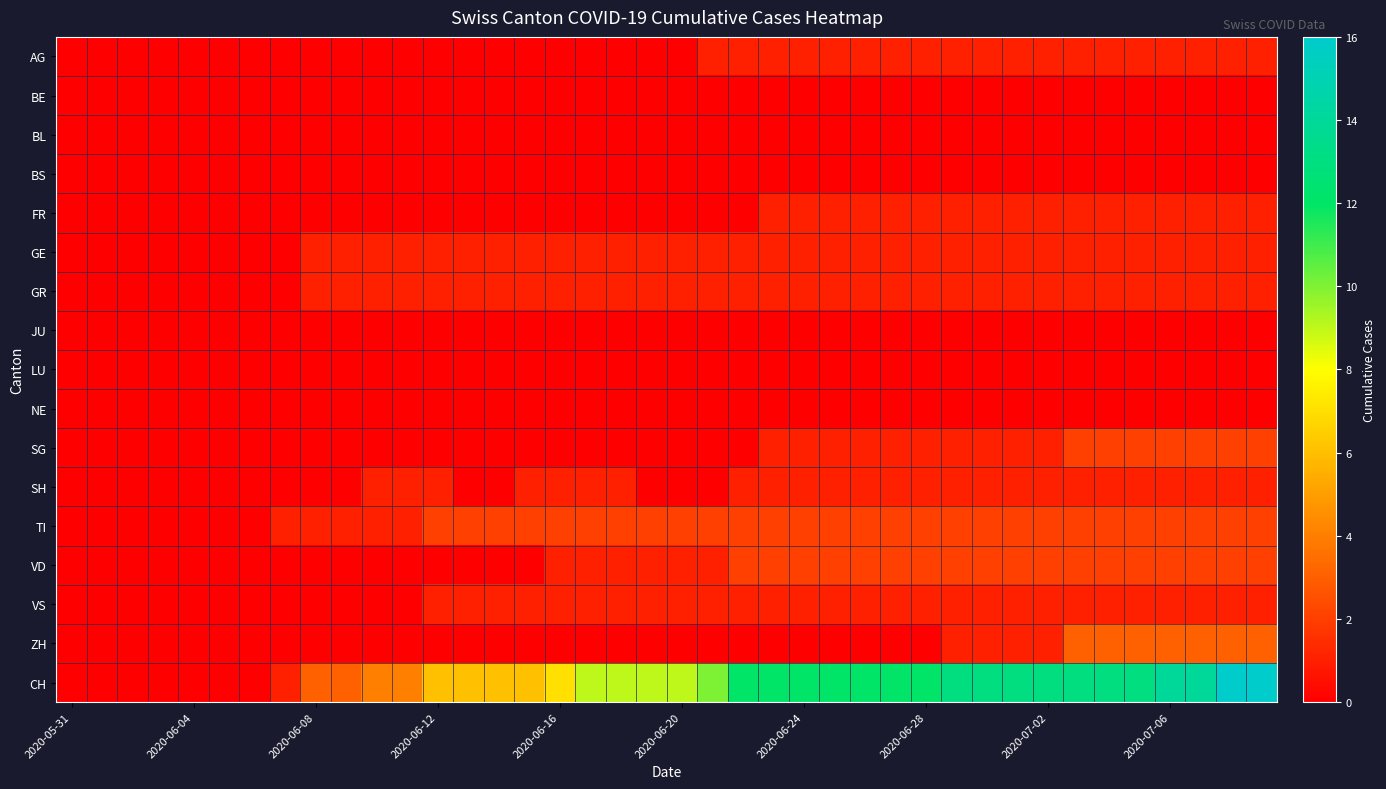

List the series in order of their peak value, highest first.

CH, ZH, SG, TI, VD, AG, FR, GE, GR, SH, VS, BE, BL, BS, JU, LU, NE